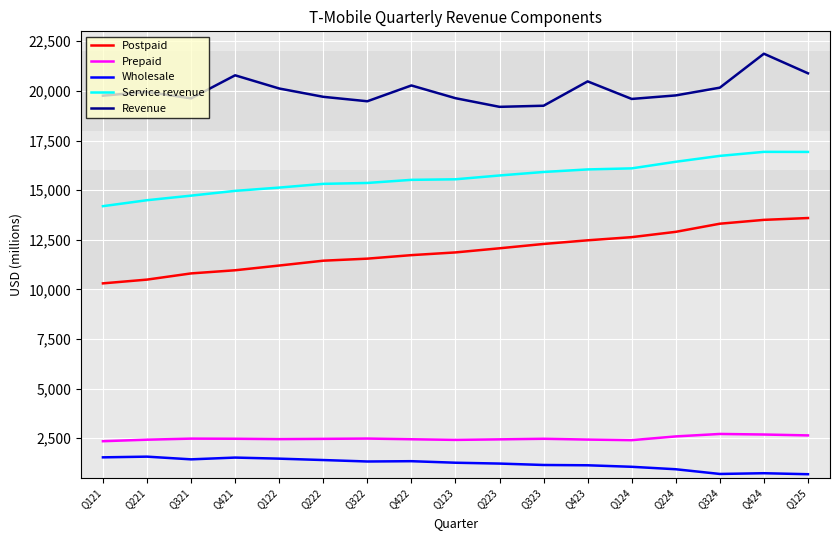

How many interior local valleys does the Revenue series have?

4